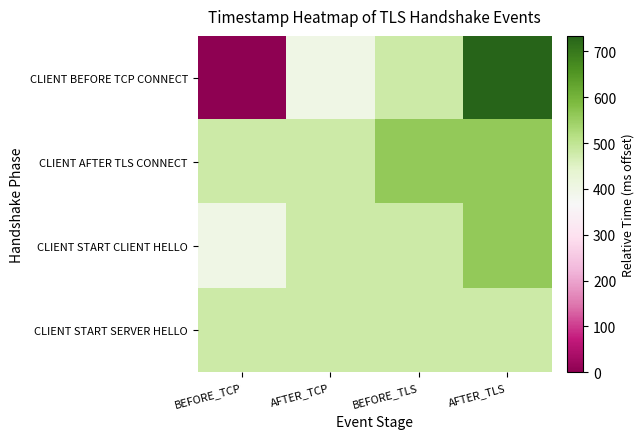

What is the spread (max minus min) of values at AFTER_TCP?

81